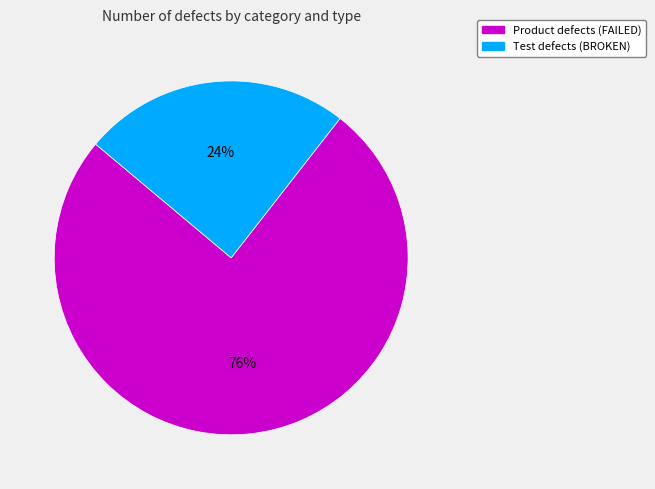

How many slices are in this pie chart?

2